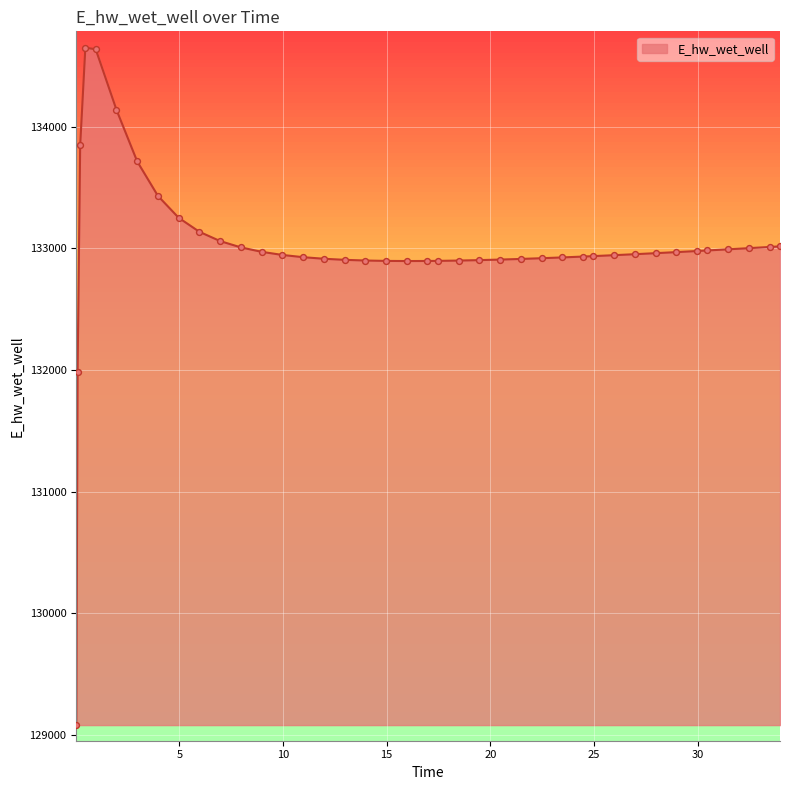

Approximately how many times larger is the value at 19.46875 compared to 33.46875?

1.0